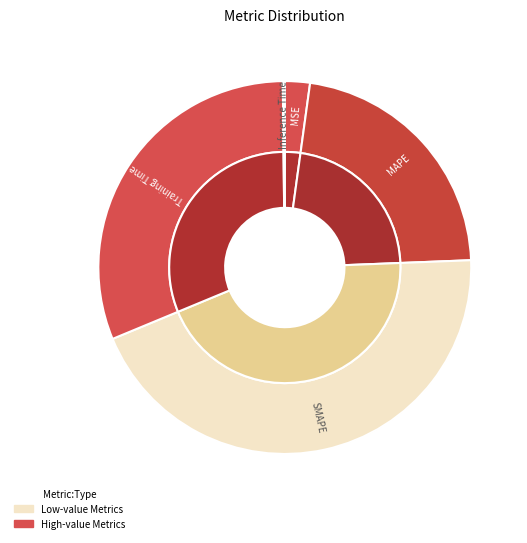

Which has a higher value, Training Time or Inference Time?

Training Time